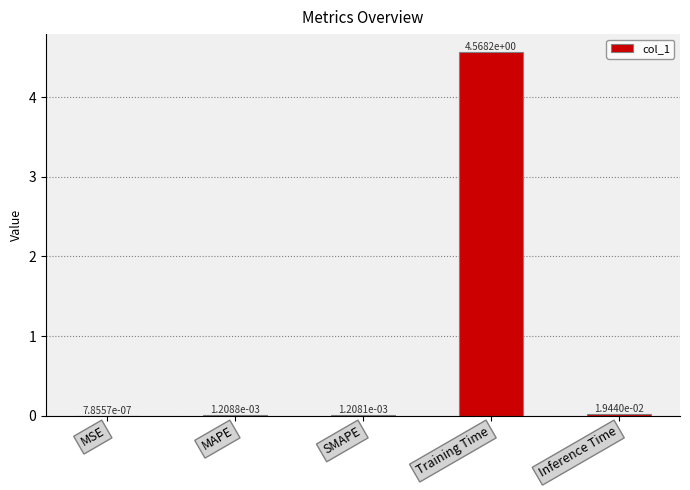

Where is the data nearest to the value 2?

Inference Time